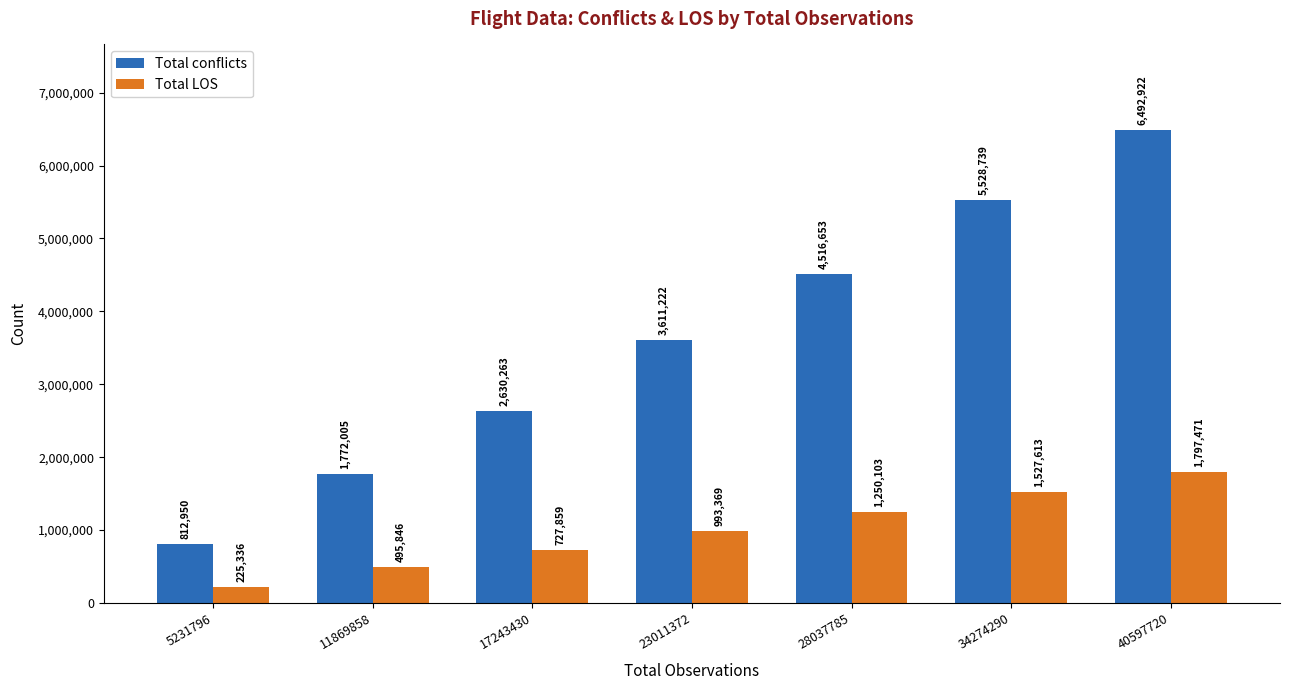

Where is Total conflicts nearest to the value 3652936?

23011372